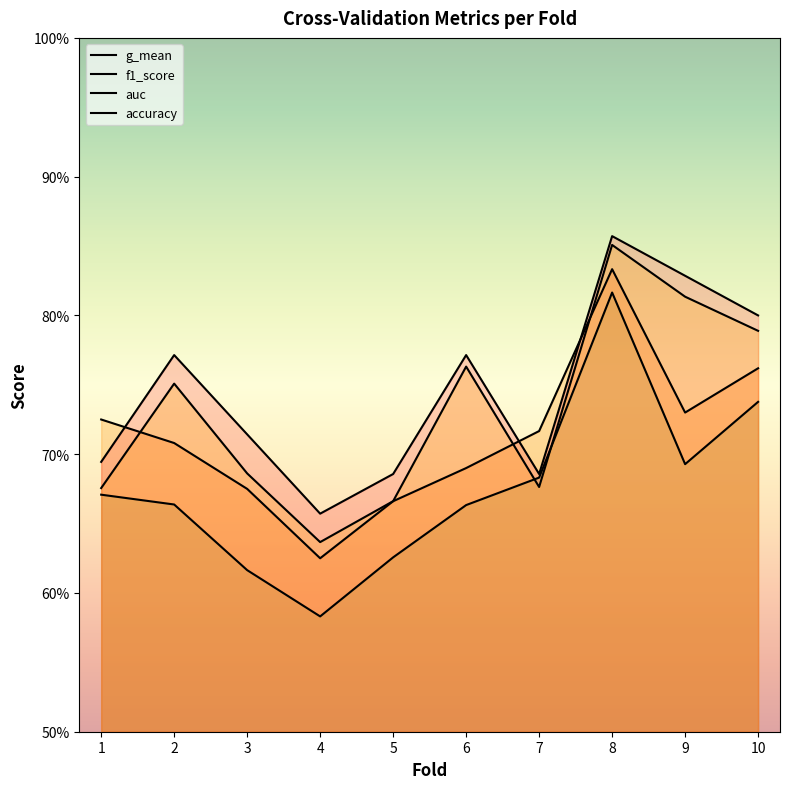

How many lines are shown in the chart?

4